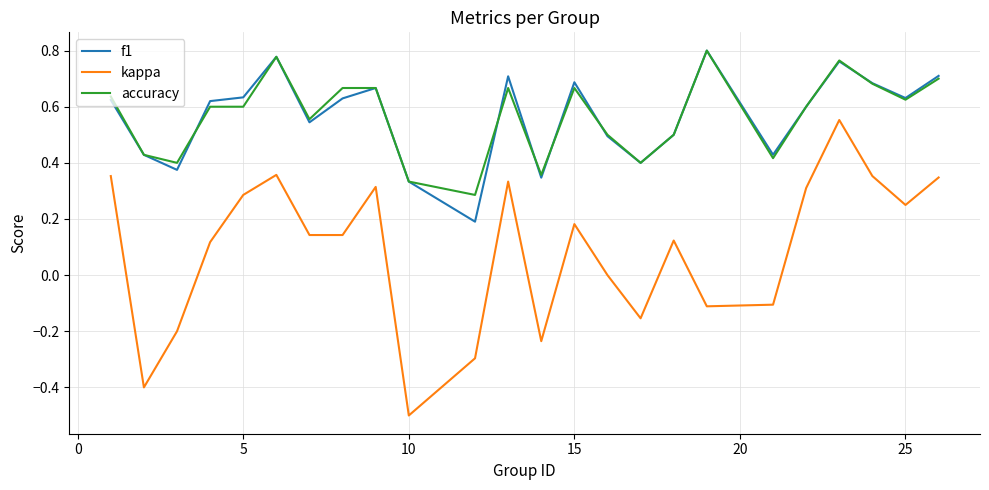

True or false: accuracy and kappa cross at least once.

False